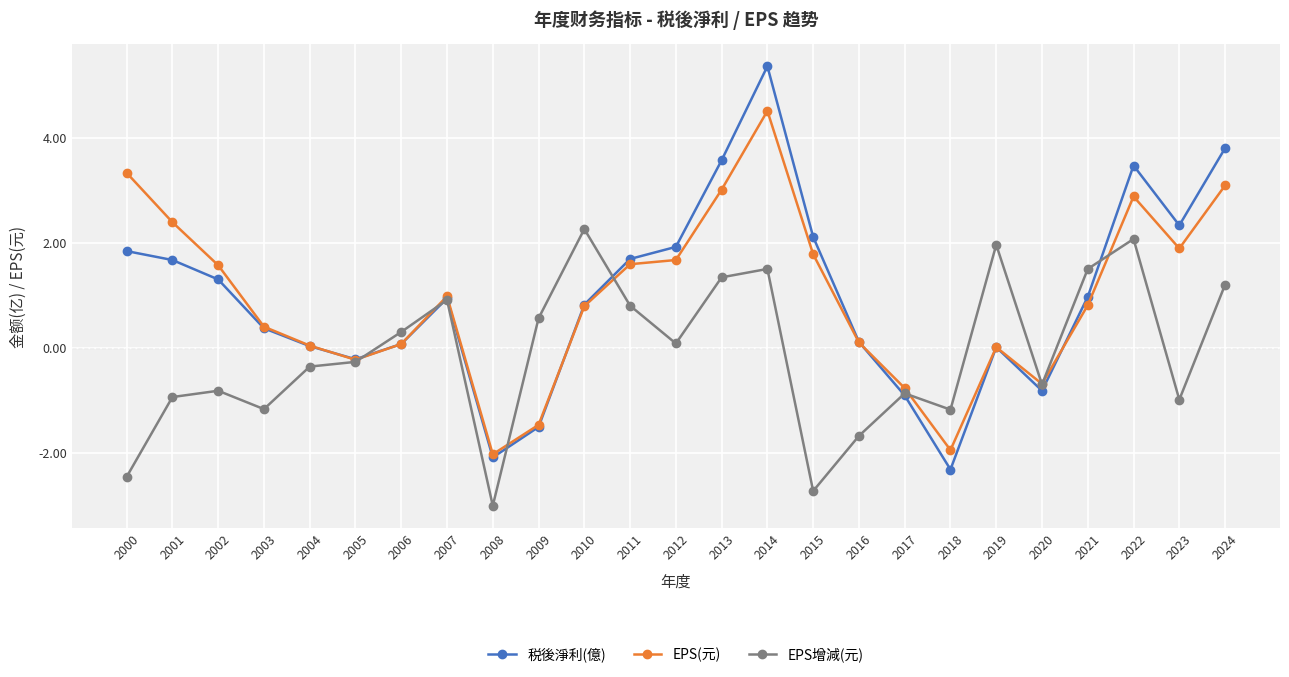

Is it true that 税後淨利(億) equals -1.5 at 2009?

True